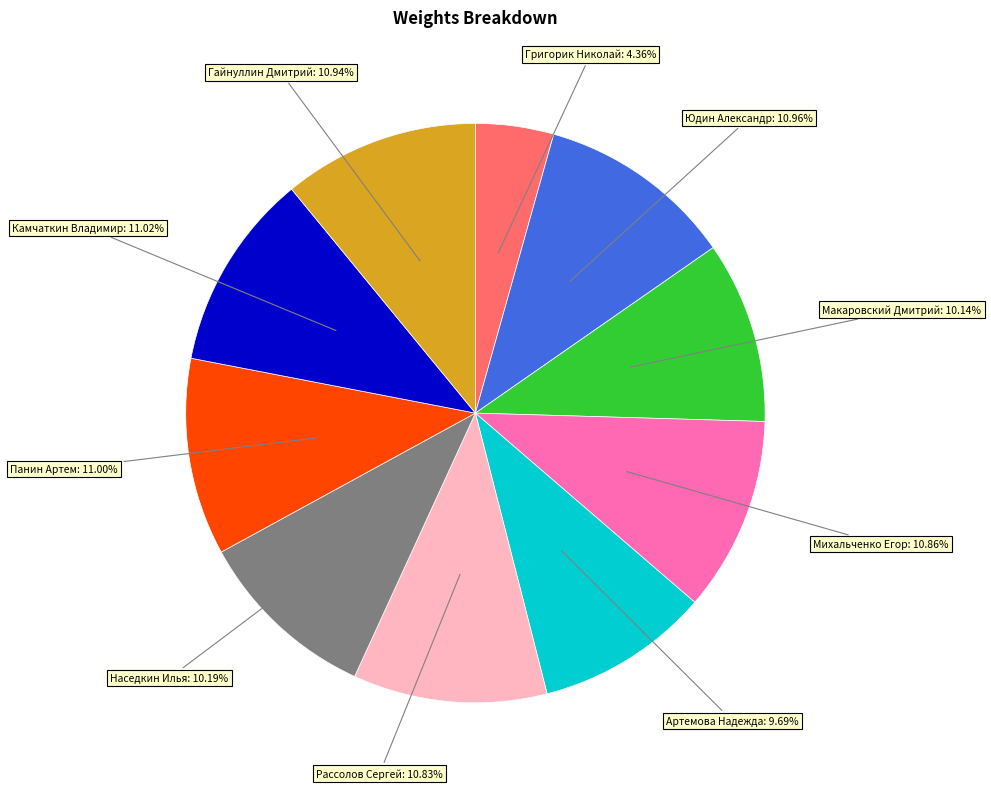

Do Панин Артем and Макаровский Дмитрий together represent more than half of the pie?

No